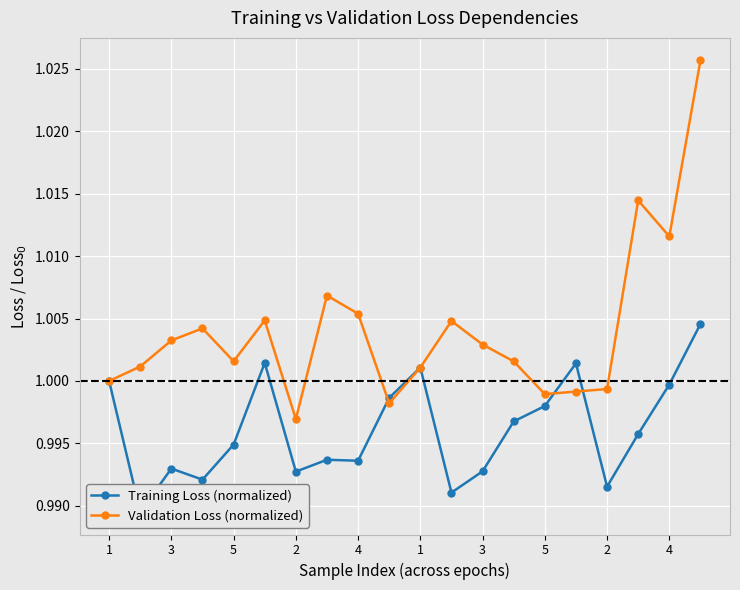

Is it true that Training Loss (normalized) equals 0.5 at 1?

False